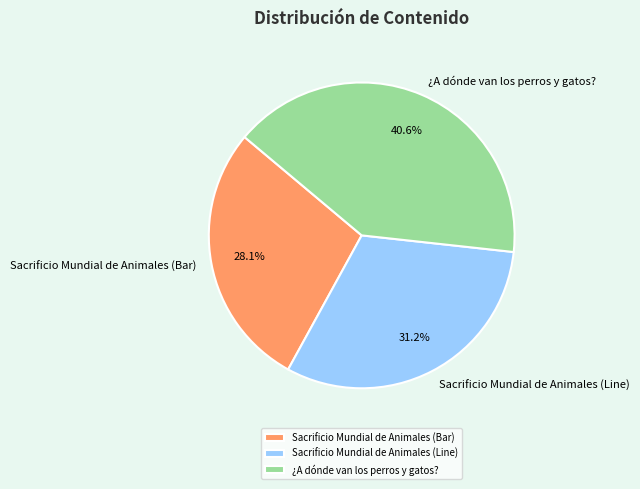

To the nearest percent, what portion does ¿A dónde van los perros y gatos? represent?

41%